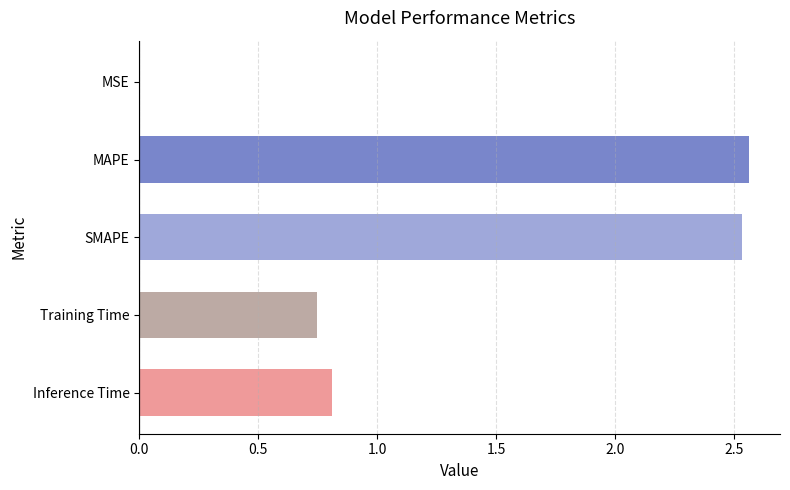

What is the sum of all values?

6.7